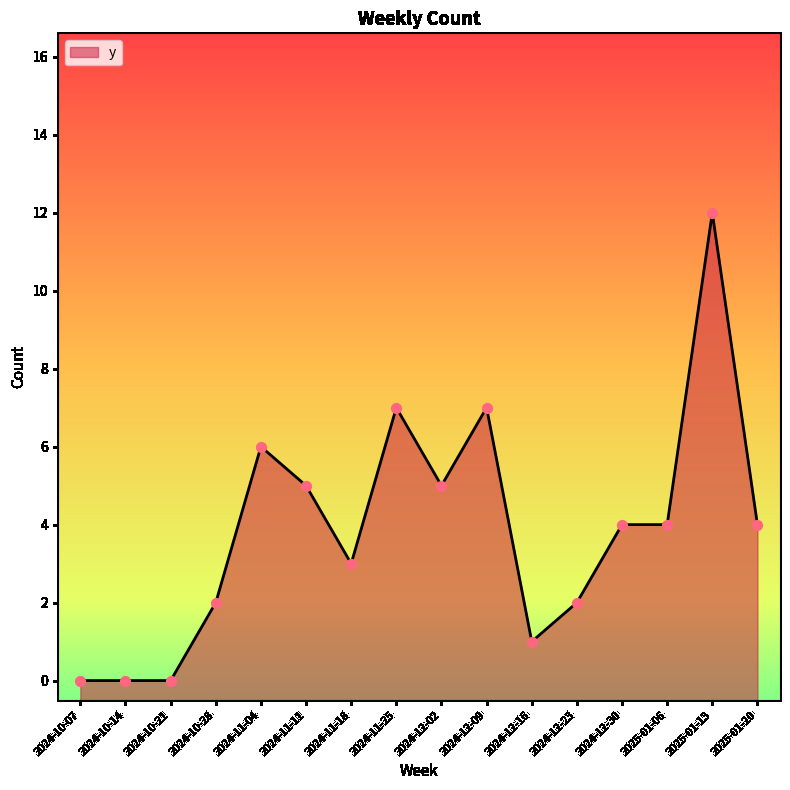

Which has a higher value, 2024-11-11 or 2025-01-20?

2024-11-11